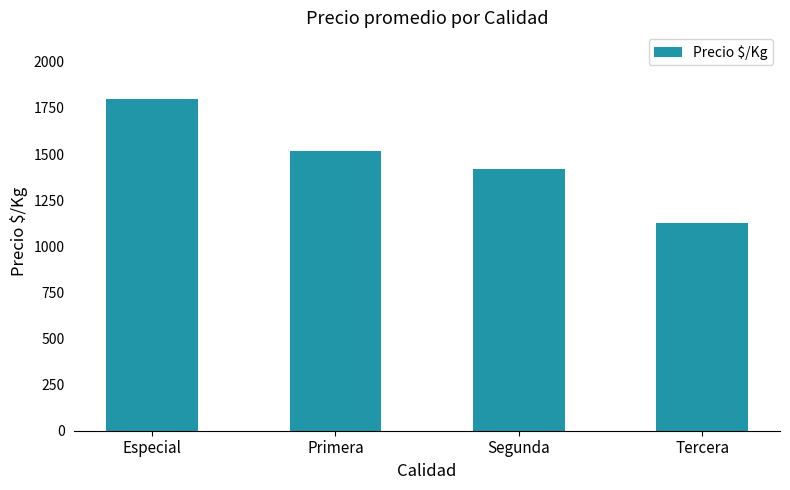

What is the ratio of the value at Primera to the value at Tercera?

1.3